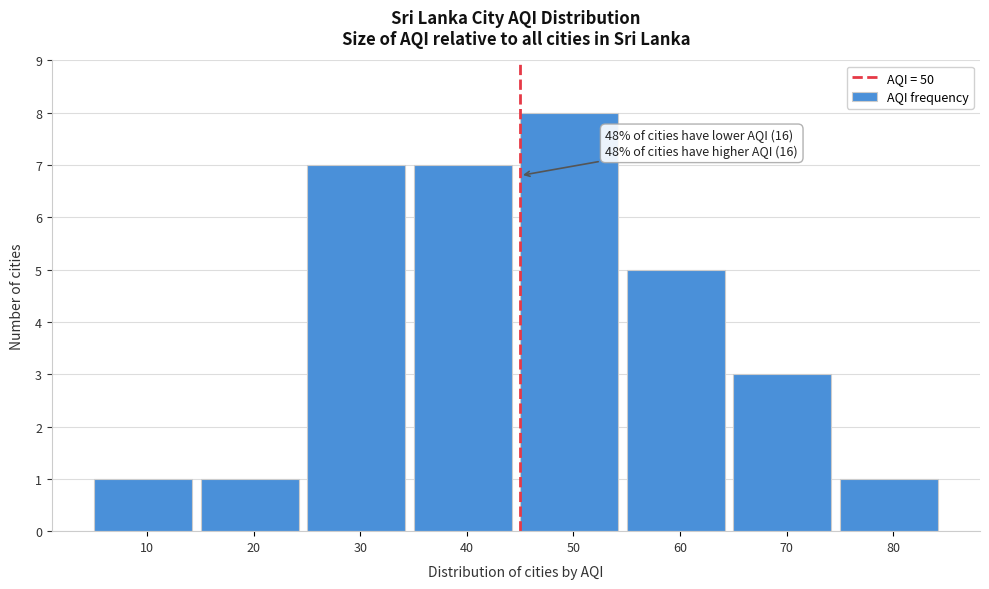

Reading left to right, list all the values displayed in this chart.

1	1	7	7	8	5	3	1